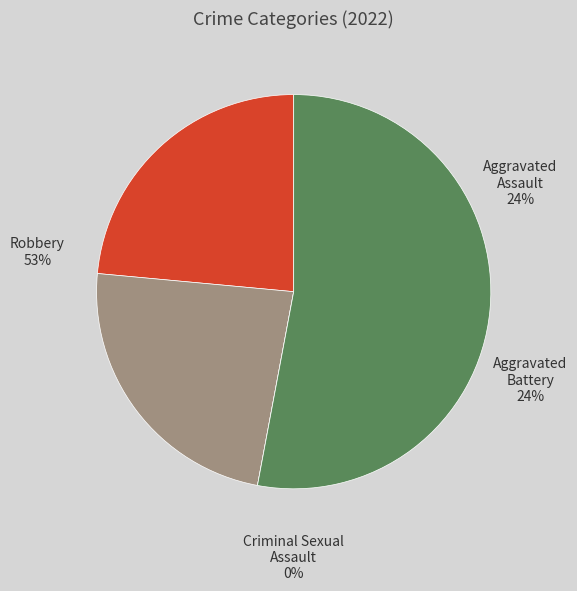

Which category has the smallest portion of the pie?

Criminal Sexual Assault